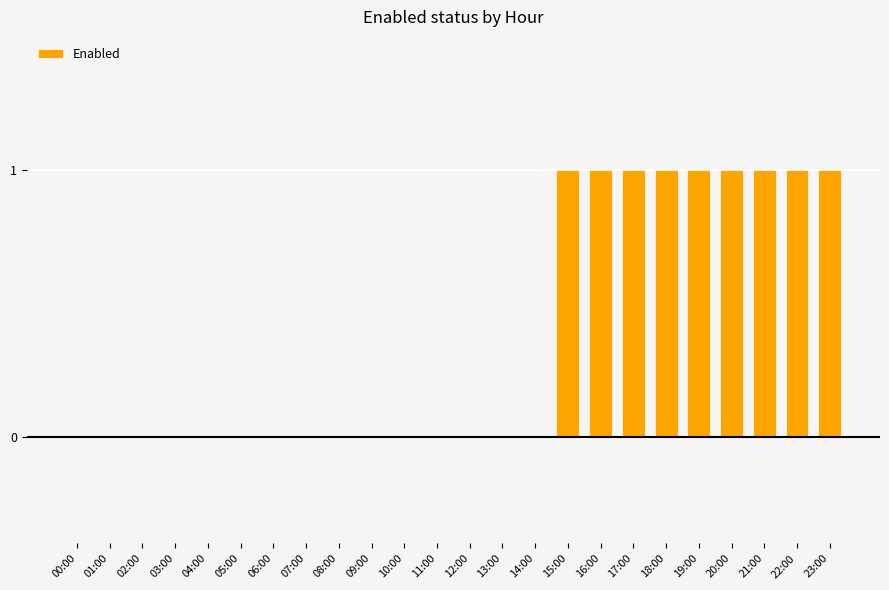

The chart shows a value of 1 at 16:00. True or false?

True